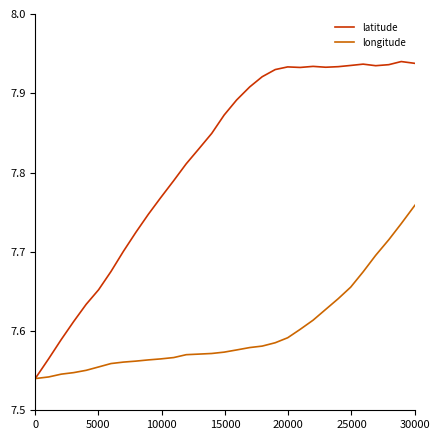

List the series in order of their overall mean, lowest first.

longitude, latitude